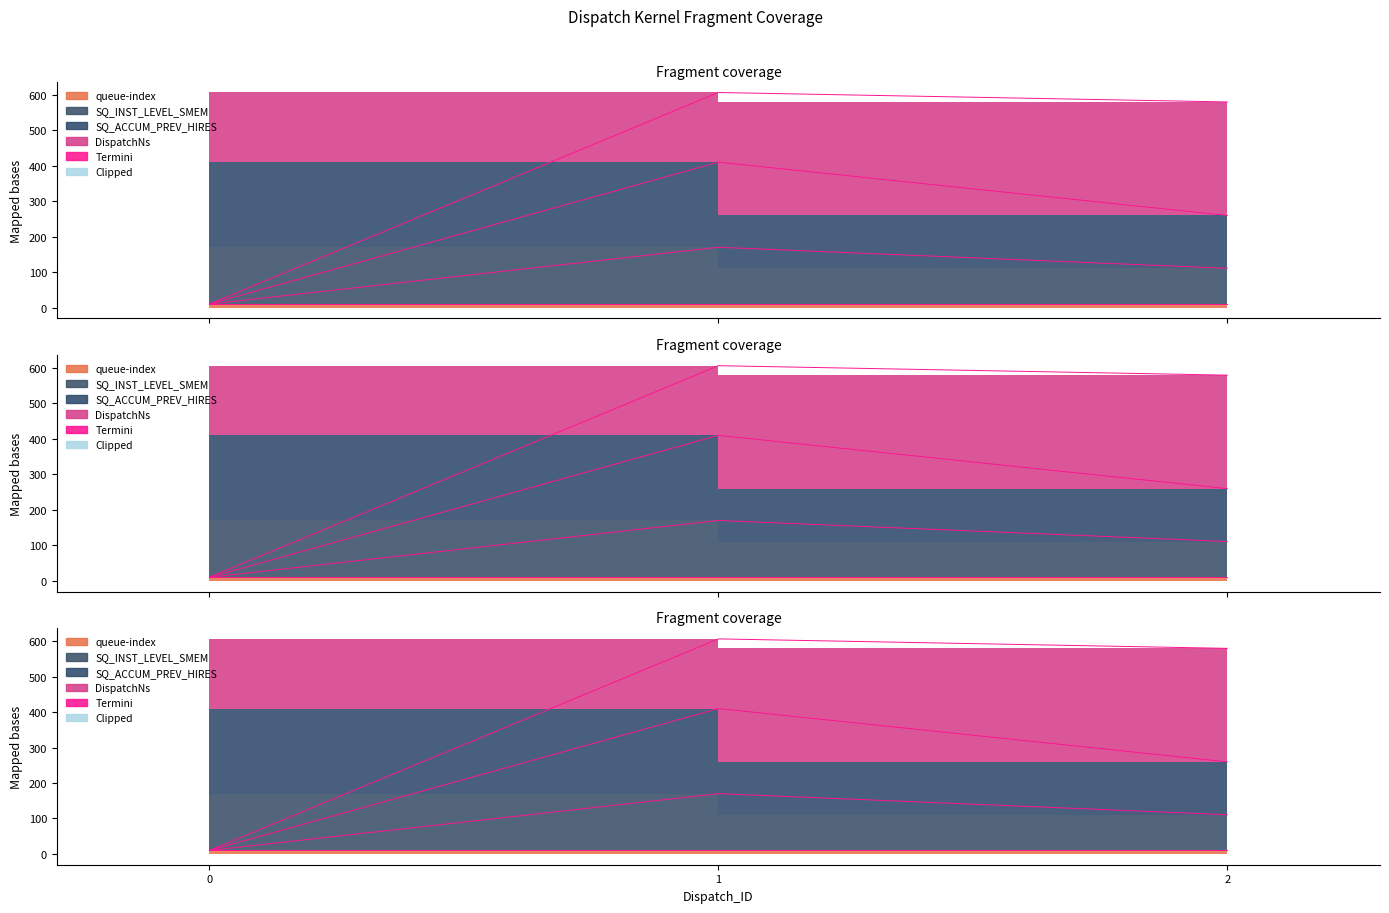

At how many categories does at least one series exceed 34?

2